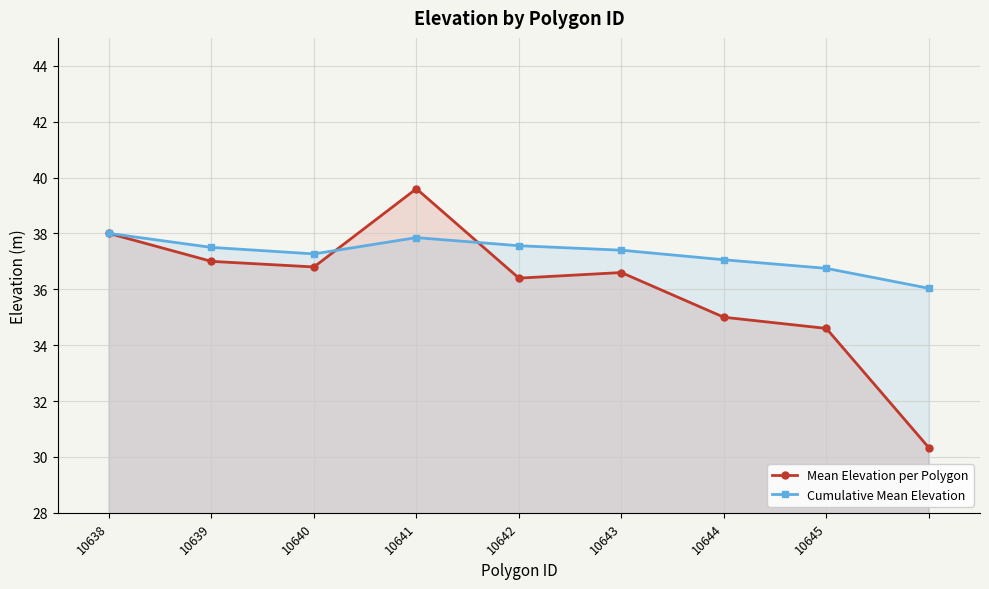

Where is the first local minimum for Mean Elevation per Polygon?

10640